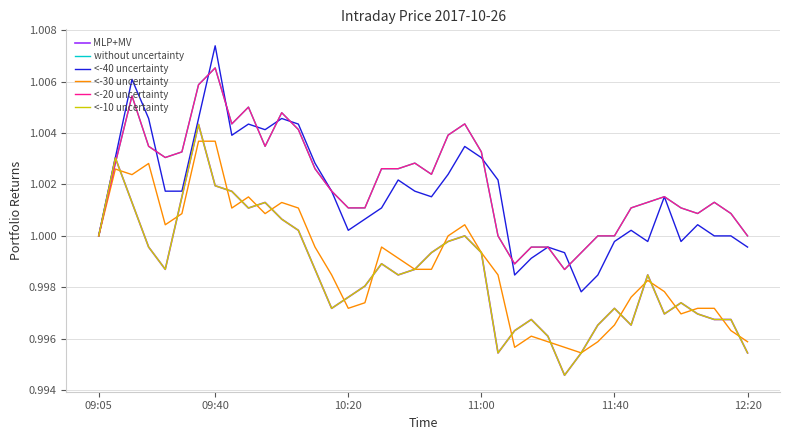

What is the highest value of the <-30 uncertainty series?

1.0